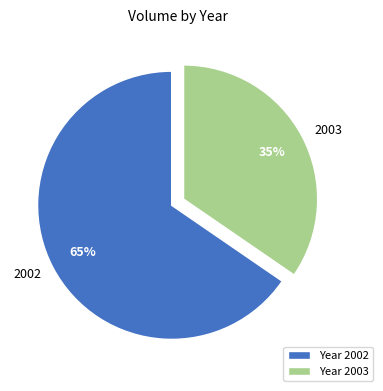

Between 2002 and 2003, which is larger?

2002